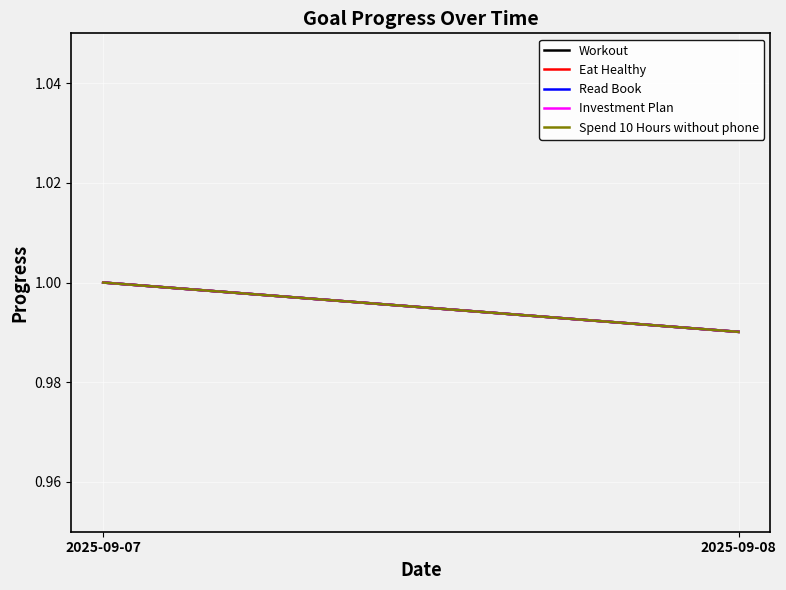

Which series has the largest total across all categories?

Workout